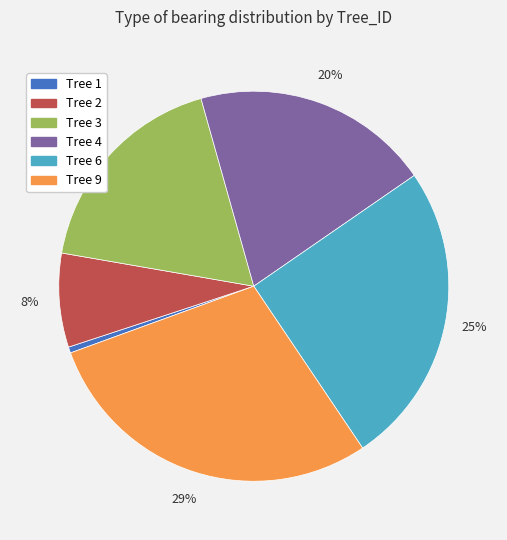

Count the number of slices in the pie.

6